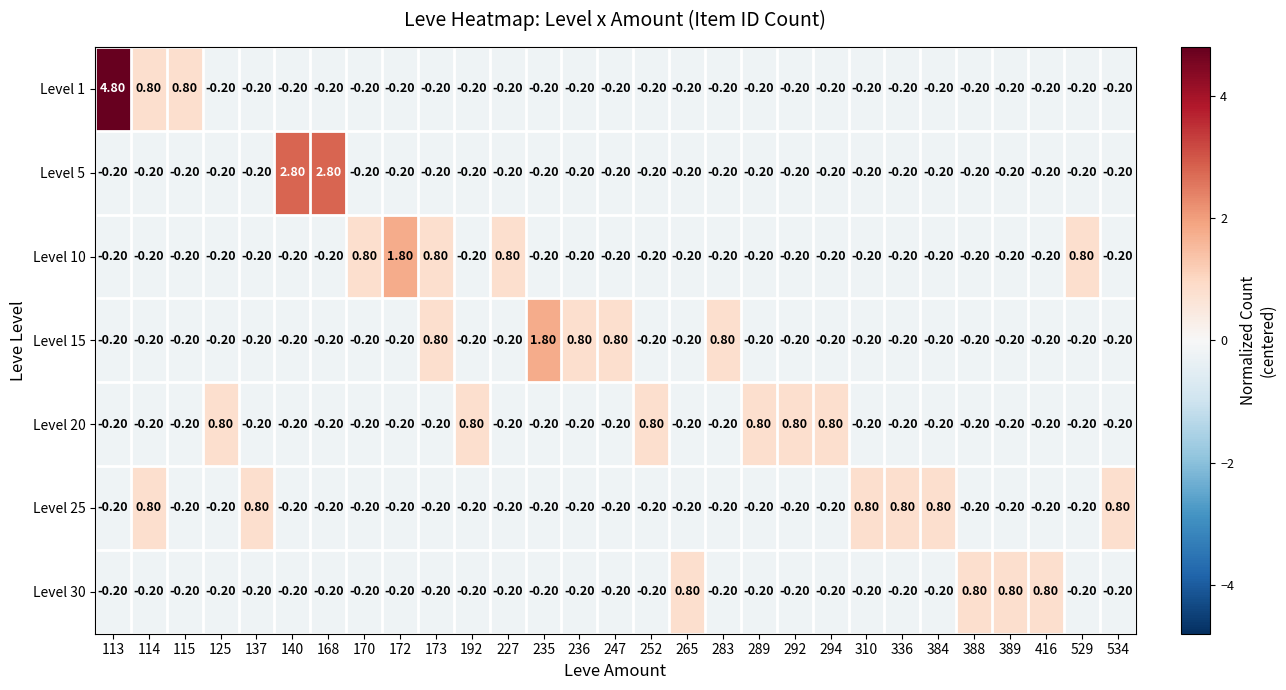

What is the sum of the Level 5 values at 265 and 192?

-0.4